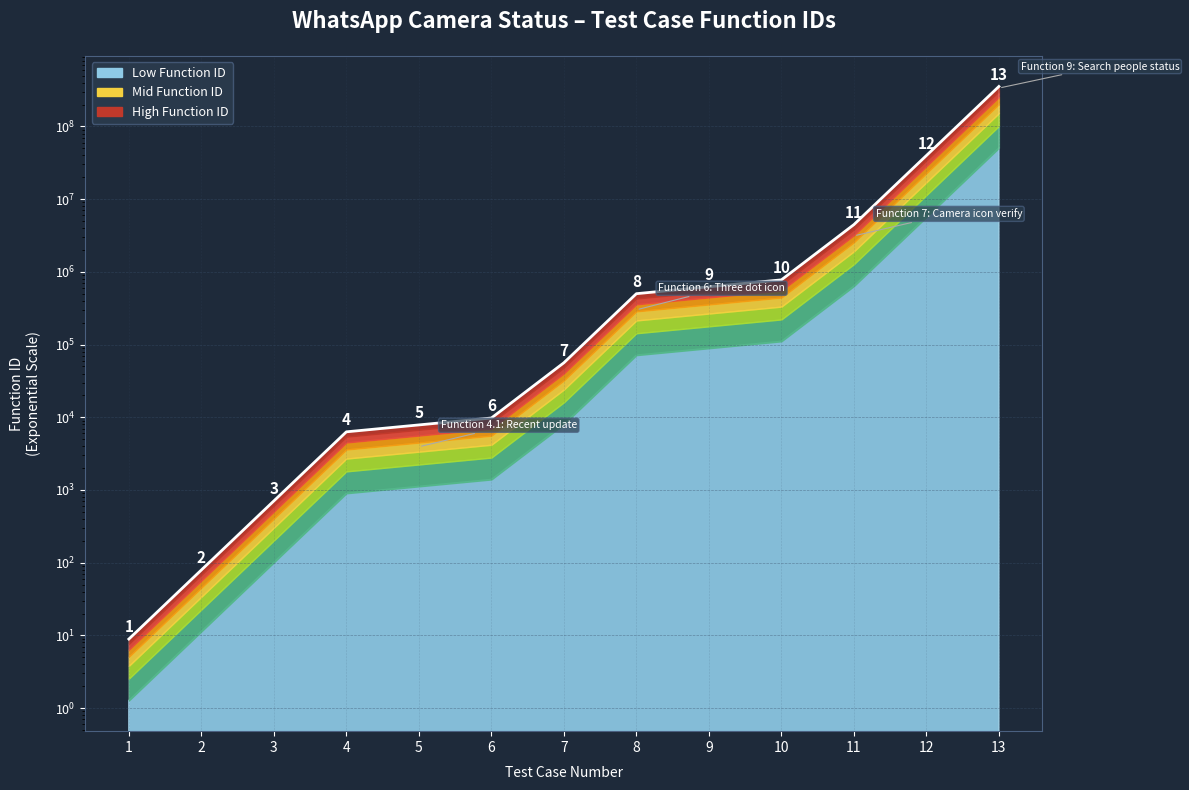

List the labels in order of value, largest first.

13, 12, 11, 10, 9, 8, 7, 6, 5, 4, 3, 2, 1